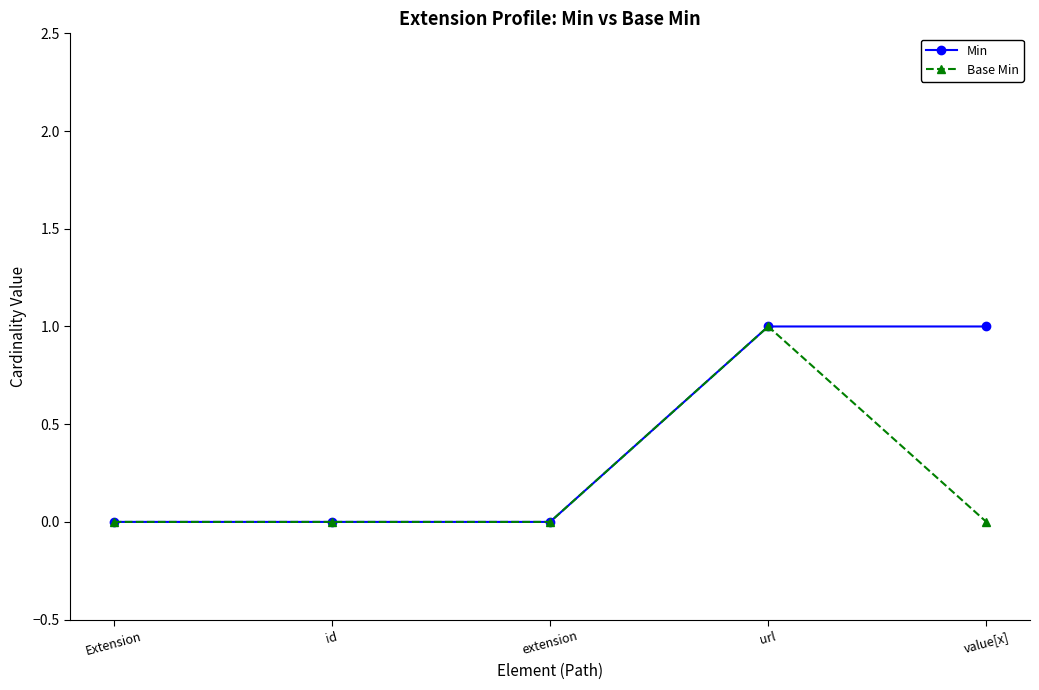

The value of Base Min at extension is 0. True or false?

True